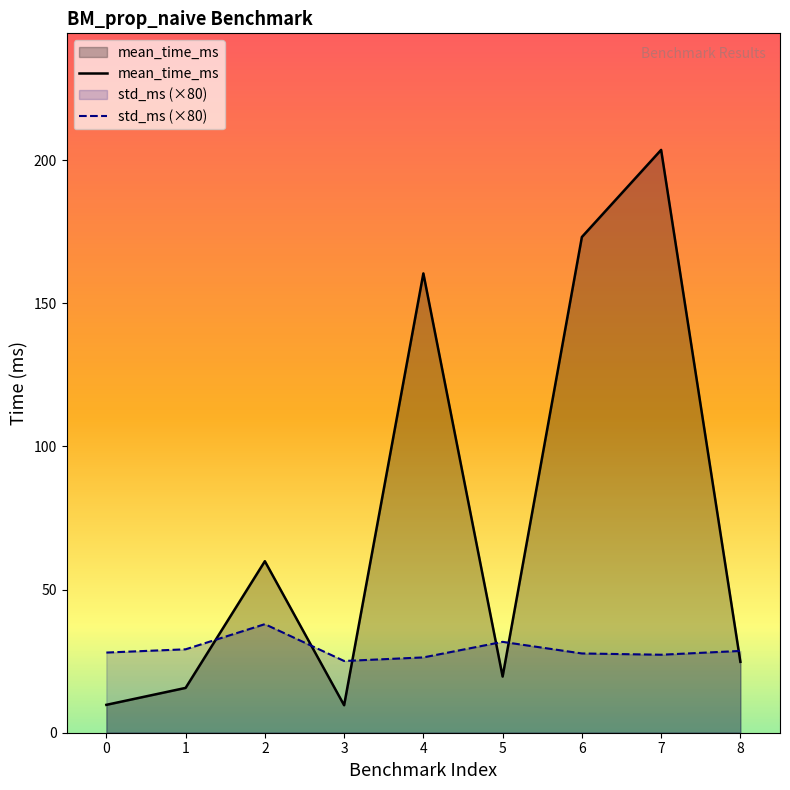

How many lines are shown in the chart?

2